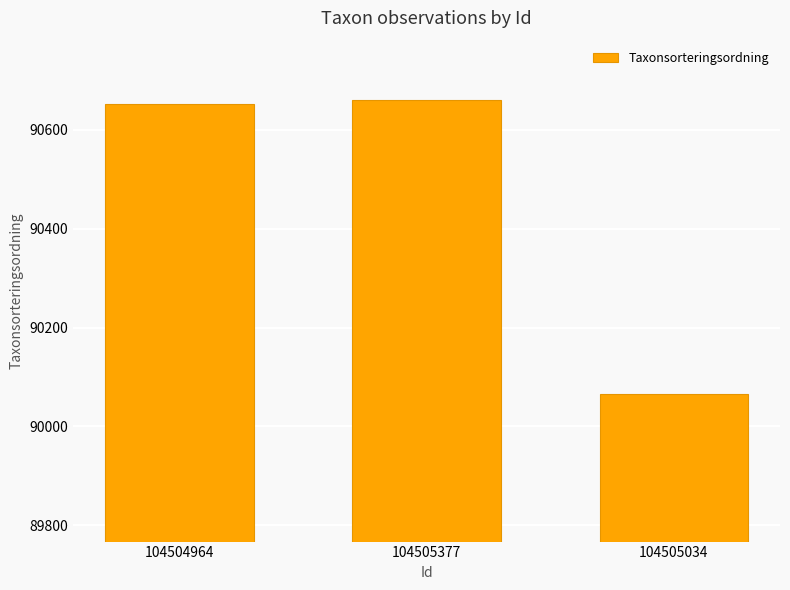

Count the number of categories in the chart.

3